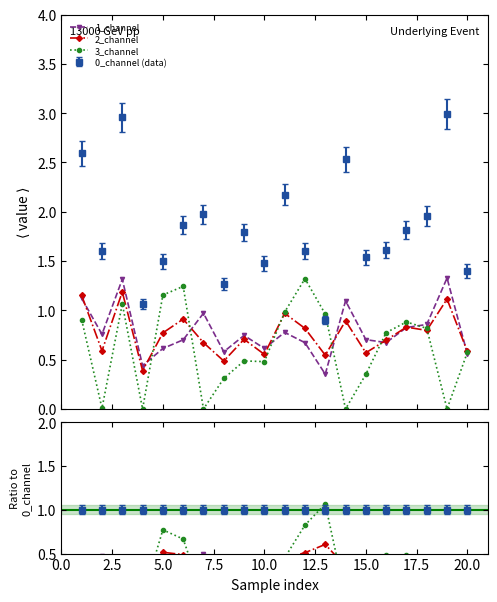

In 3_channel, how many points are higher than both neighbors (excluding endpoints)?

4